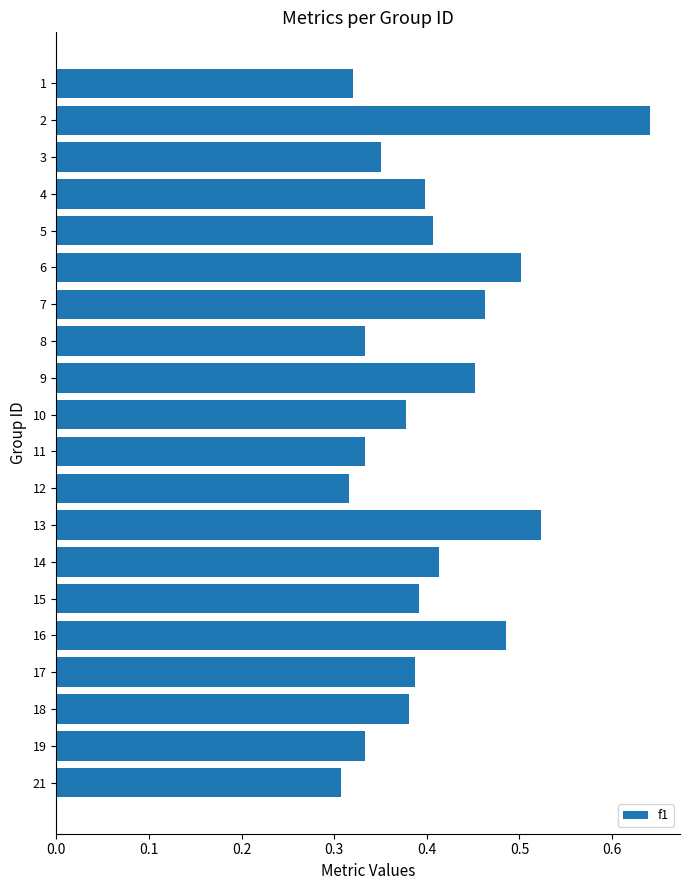

Is it true that the value at 18 is 0.4?

True